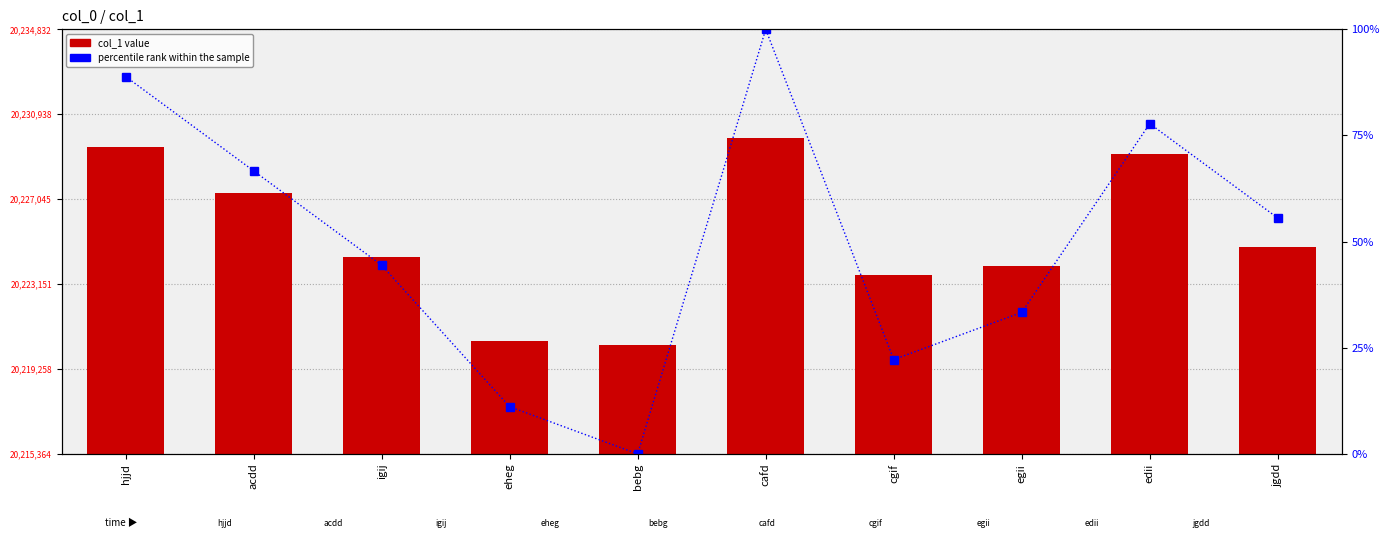

What is the difference between the percentile rank values at jgdd and cafd?

44.4